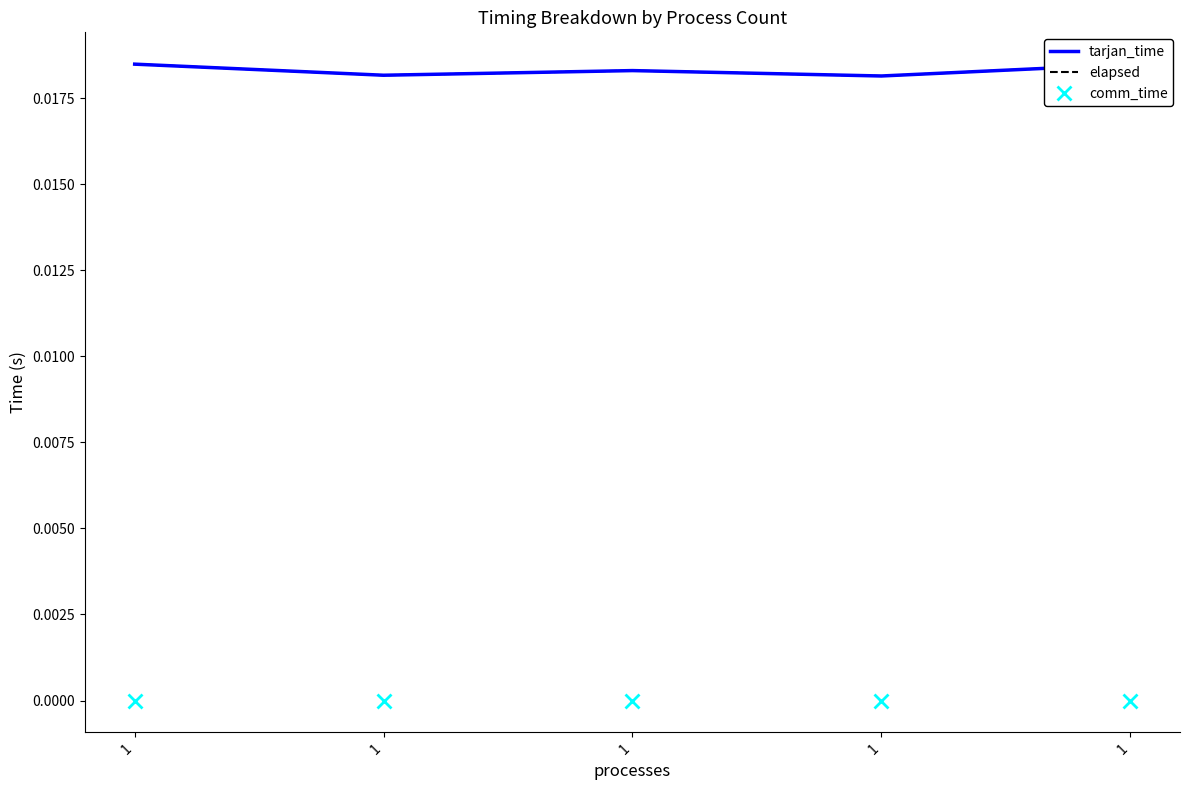

At how many categories does at least one series exceed 0?

5